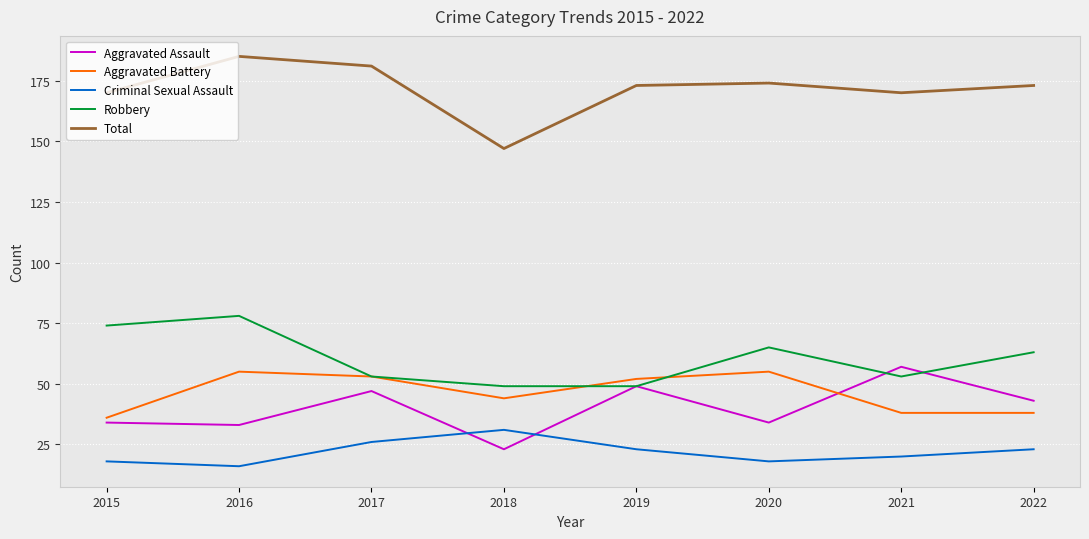

What are all the series names shown in the legend?

Aggravated Assault, Aggravated Battery, Criminal Sexual Assault, Robbery, Total